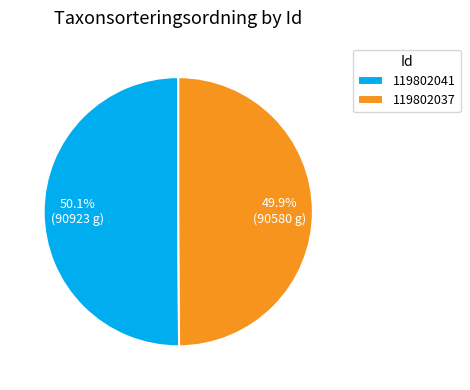

What percentage is the 119802037 slice, to the nearest percent?

50%